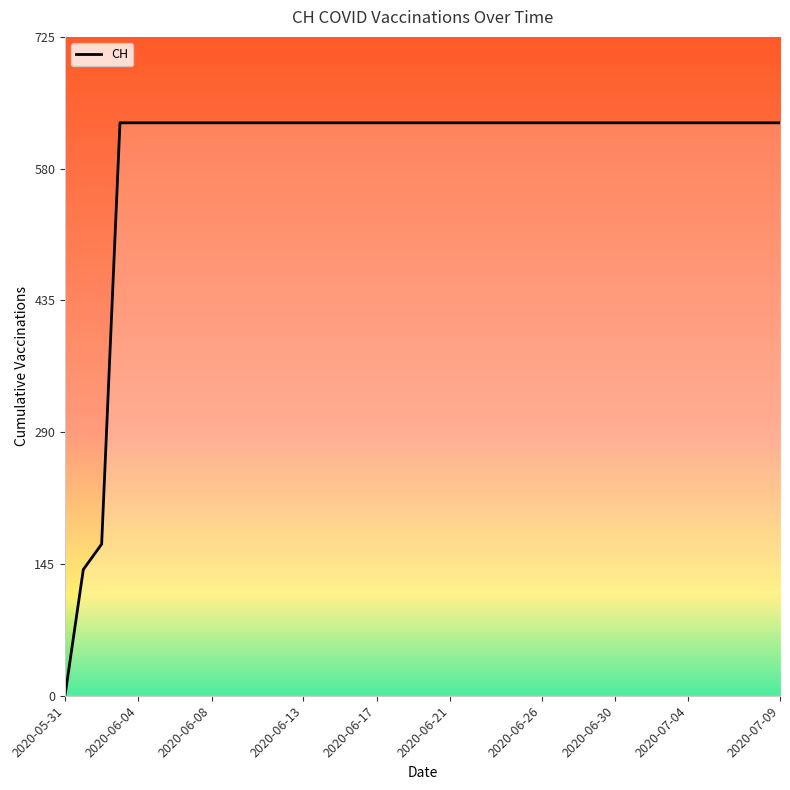

What is the difference between the maximum and minimum values?

631